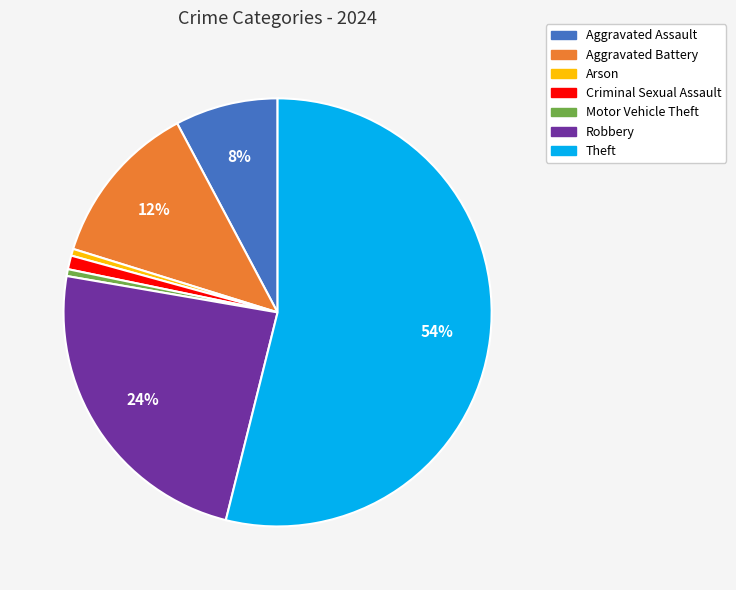

What percentage is the Arson slice, to the nearest percent?

1%